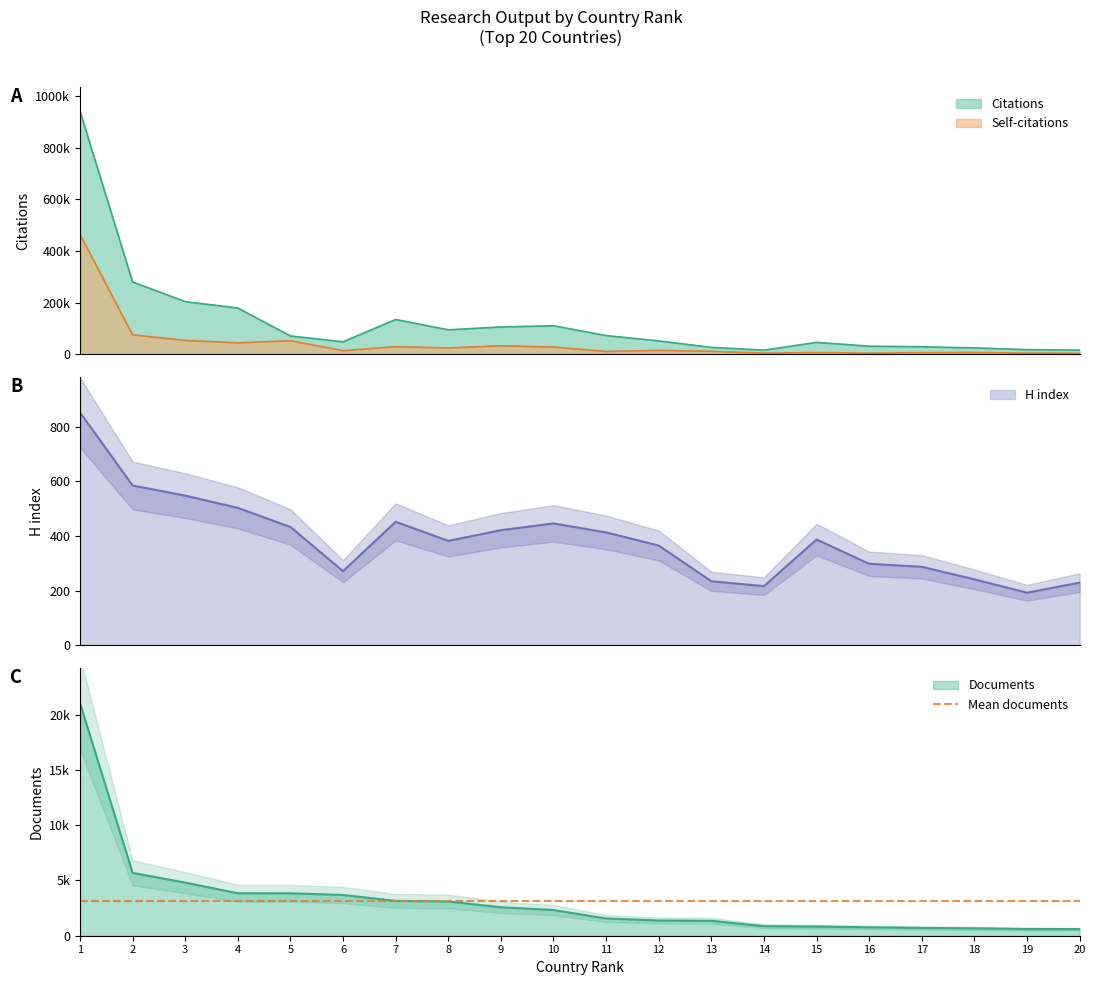

What is the approximate value of H index at 12?

365